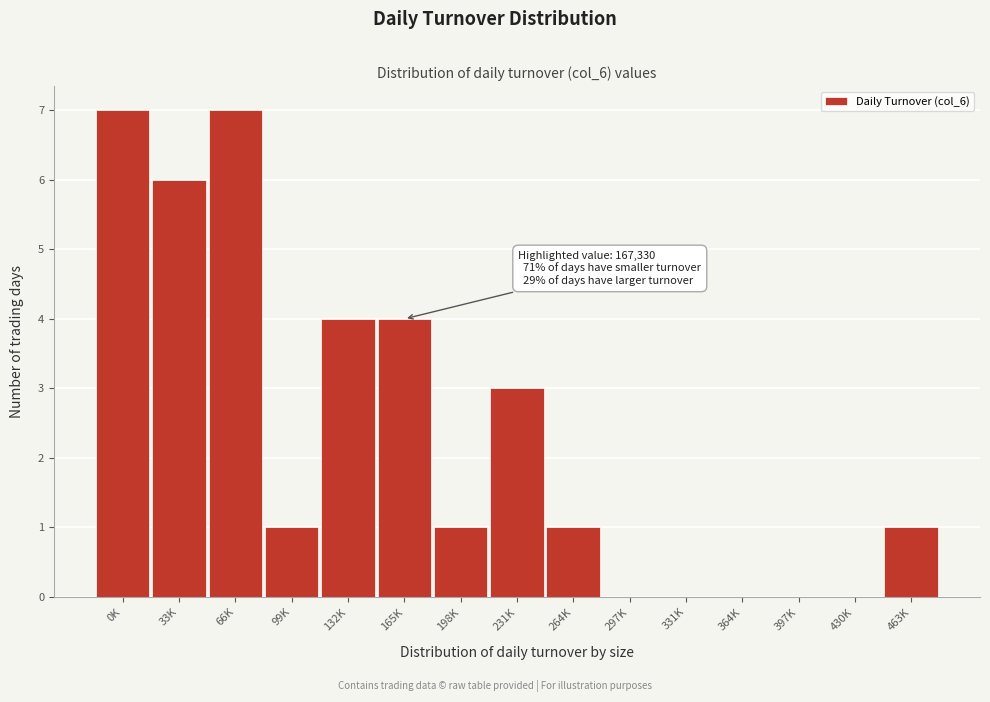

Reading left to right, transcribe all the data shown in this chart.

0K=7	33K=6	66K=7	99K=1	132K=4	165K=4	198K=1	231K=3	264K=1	297K=0	331K=0	364K=0	397K=0	430K=0	463K=1